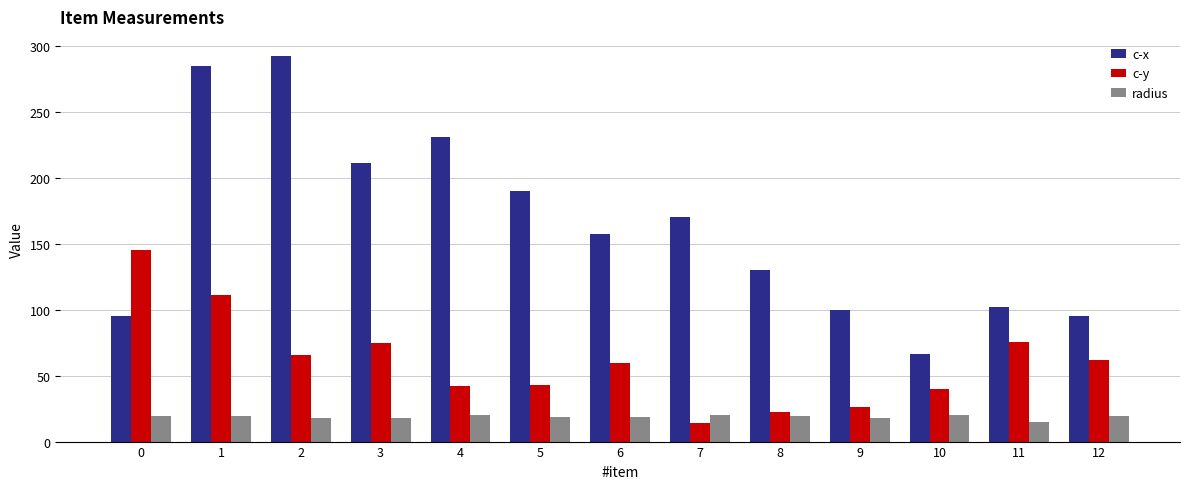

Where is c-y nearest to the value 79?

11